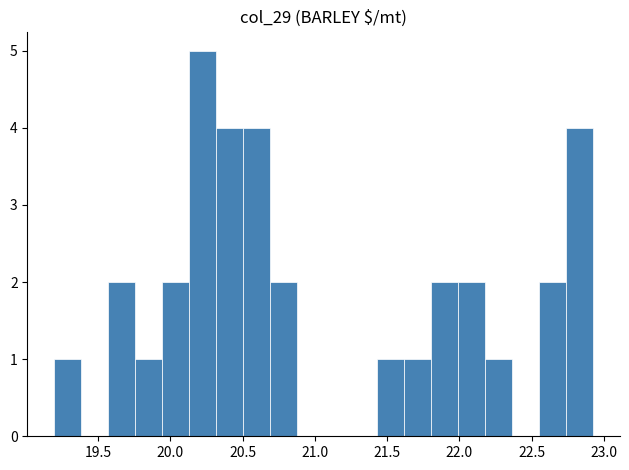

Read against the x-axis, roughly where is the centre of the tallest bar?

20.20